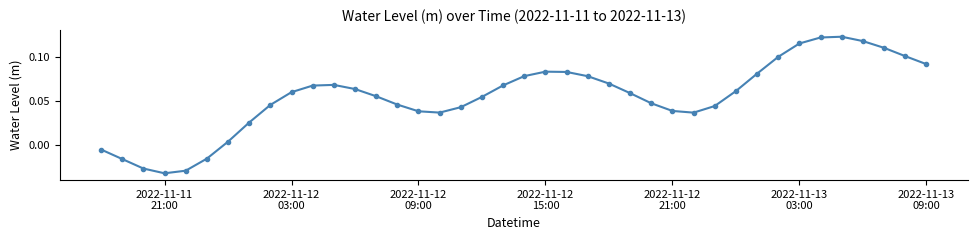

True or false: the data has more than 2 interior local peaks.

True